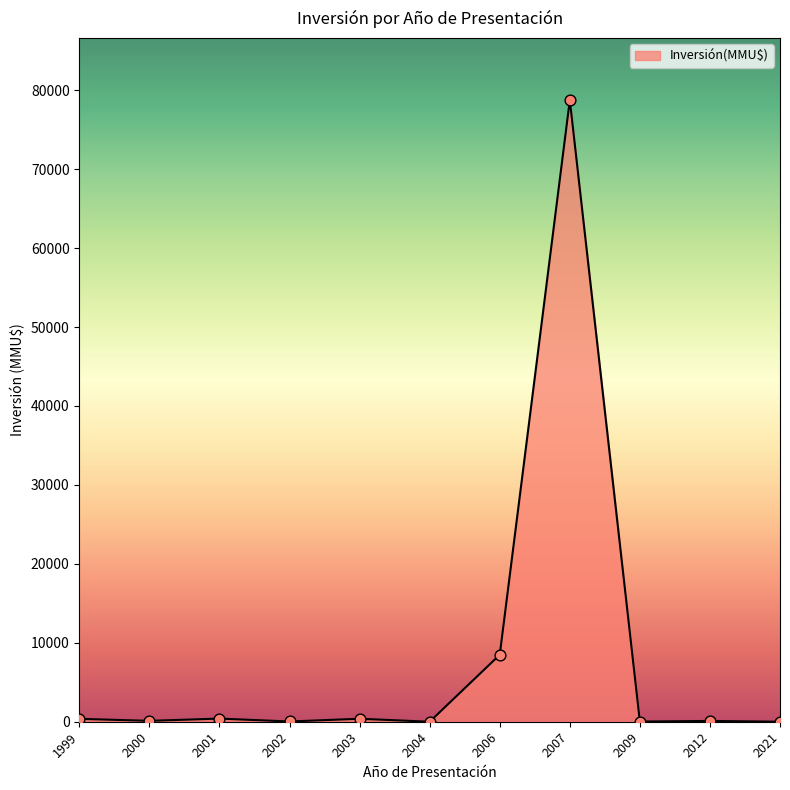

Between 2004 and 2007, which is larger?

2007